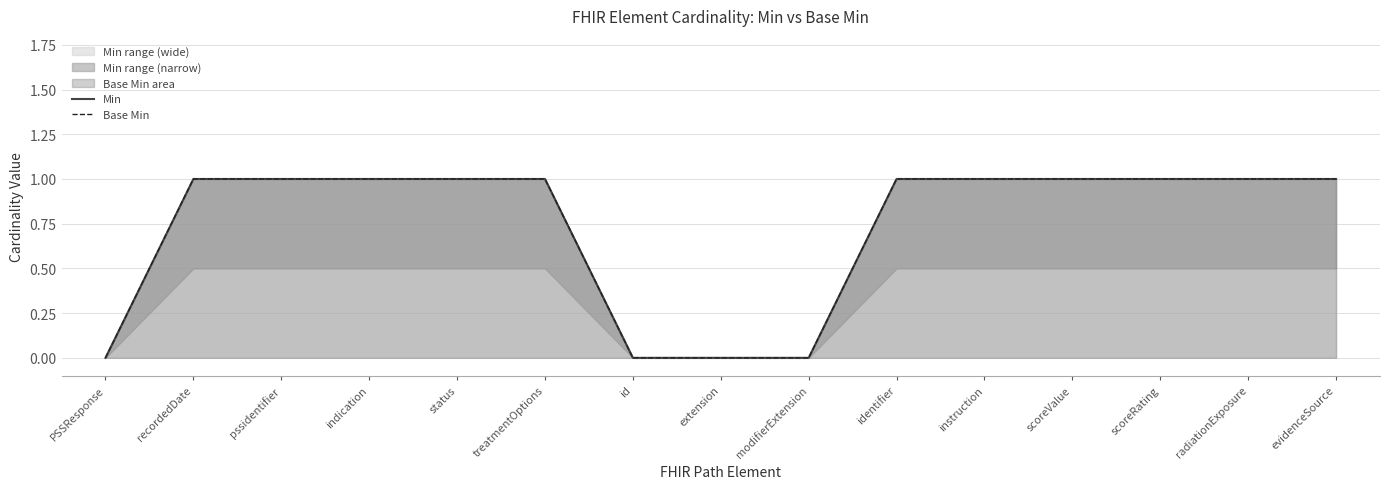

Does the chart have visible grid lines?

Yes